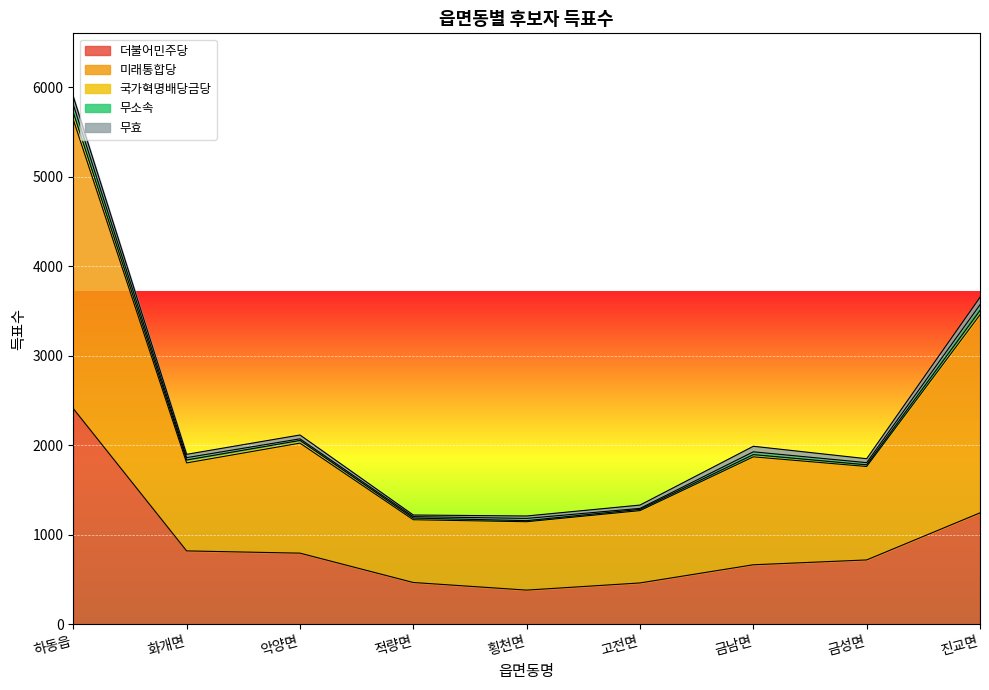

Is the value of 미래통합당 at 화개면 greater than the value of 더불어민주당 at 금성면?

Yes